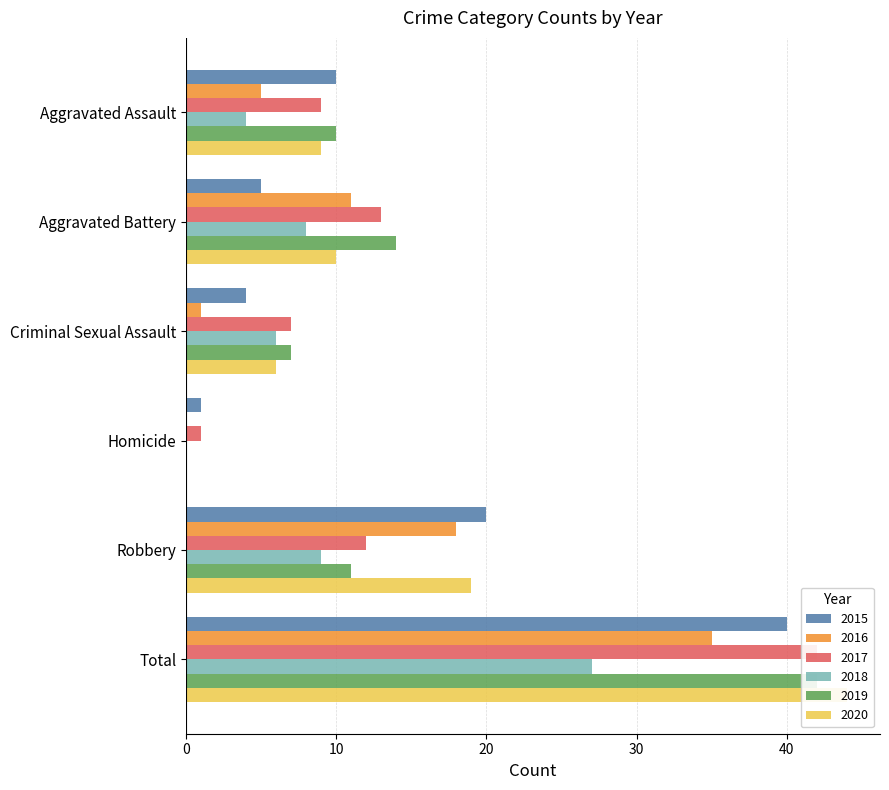

How many bars are there in total?

36